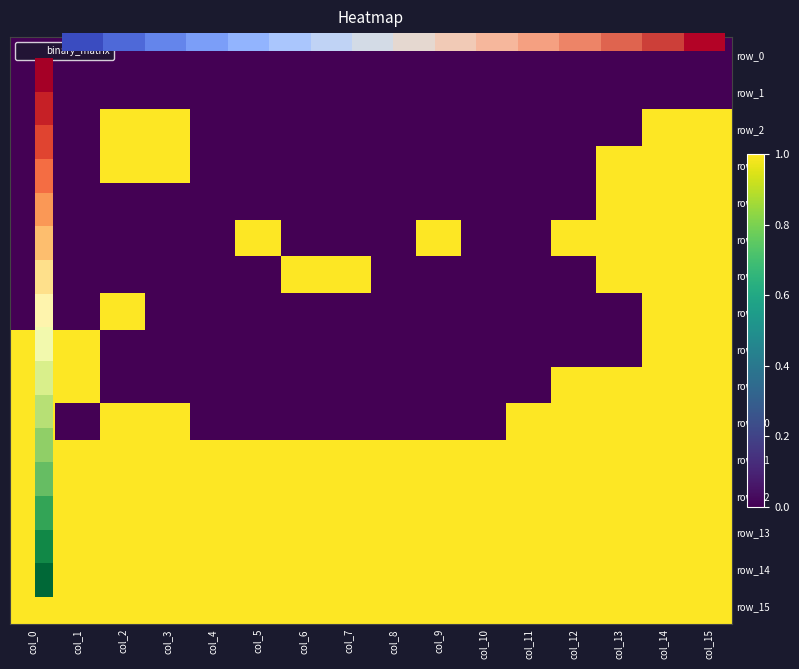

Which label corresponds to the smallest value in the chart?

col_0